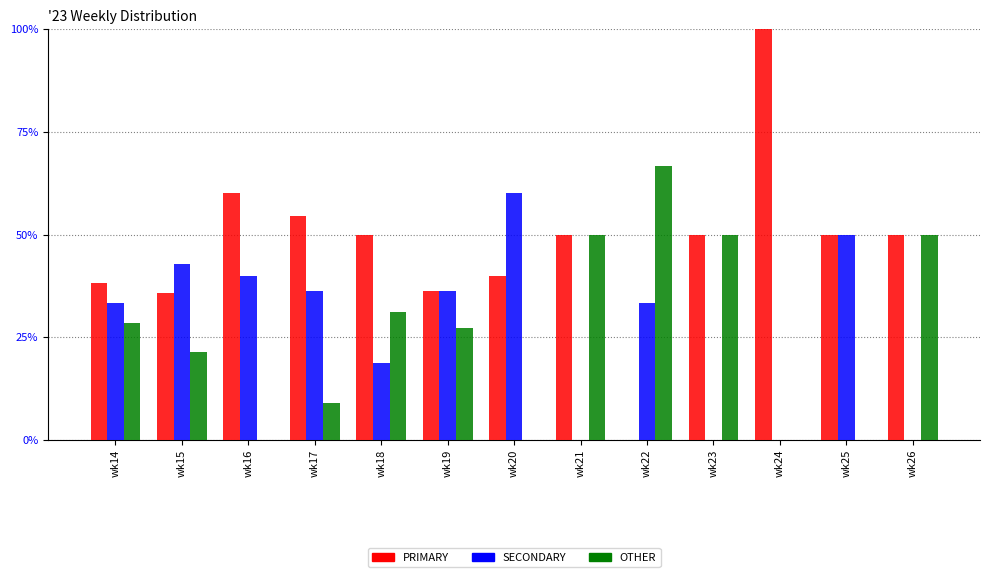

Count the number of categories in the chart.

13